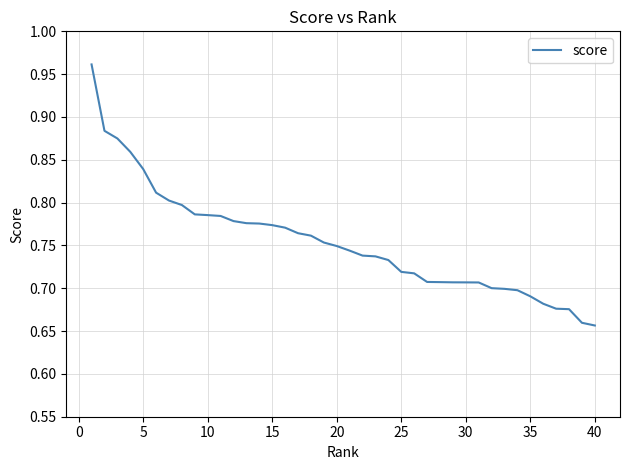

How many lines are shown in the chart?

1